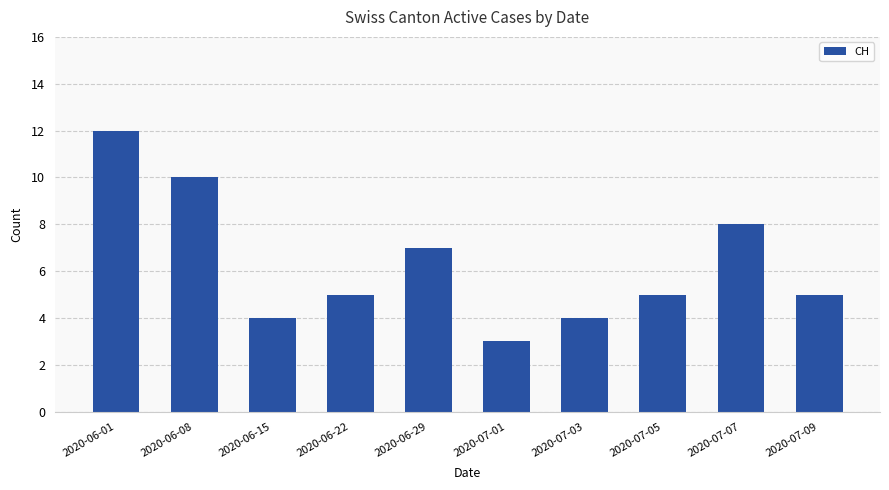

Where does the data first go above 5?

2020-06-01